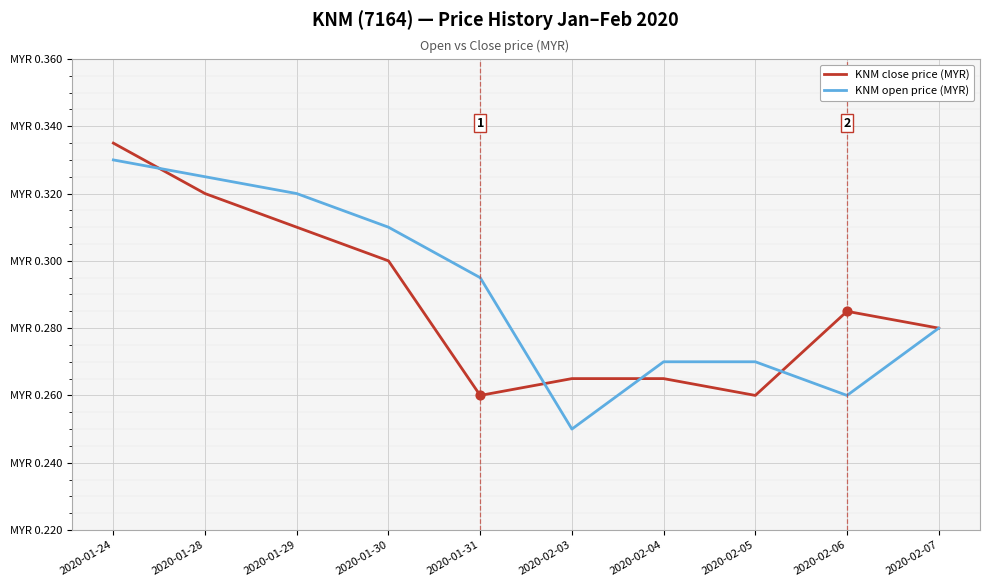

What is the total value across all series at 2020-01-28?

0.6